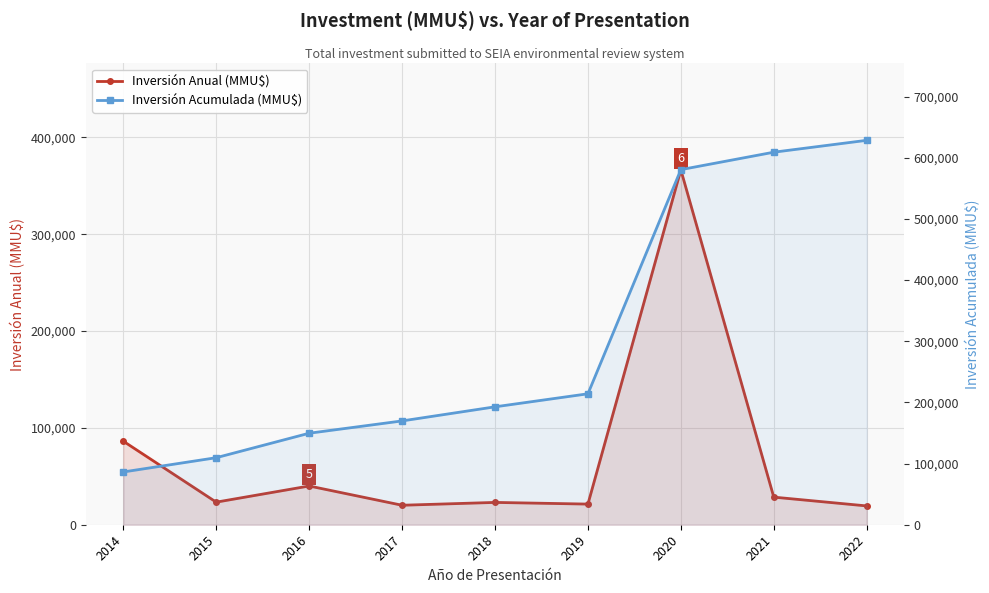

Which category has the highest value across all series?

2022